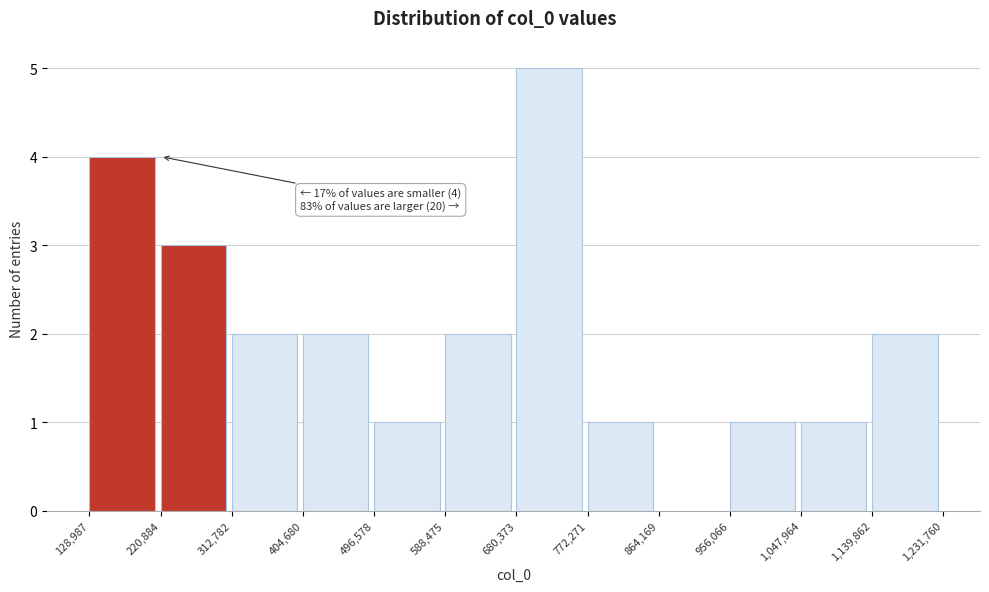

Over which range of the x-axis is the bar tallest?

680,373 to 772,271